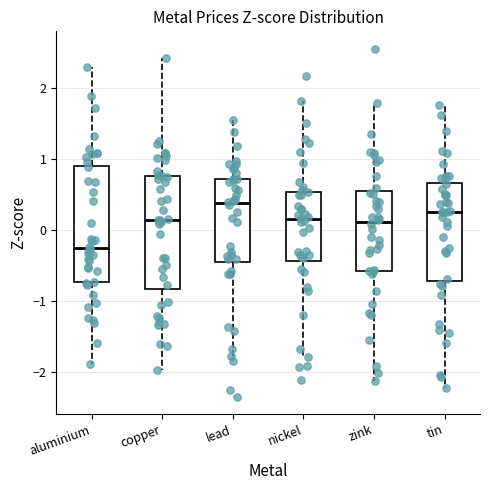

Where is the upper edge of the box for zink on the y-axis? The values are not printed on the chart, so give them approximately, as read against the axis.

0.5